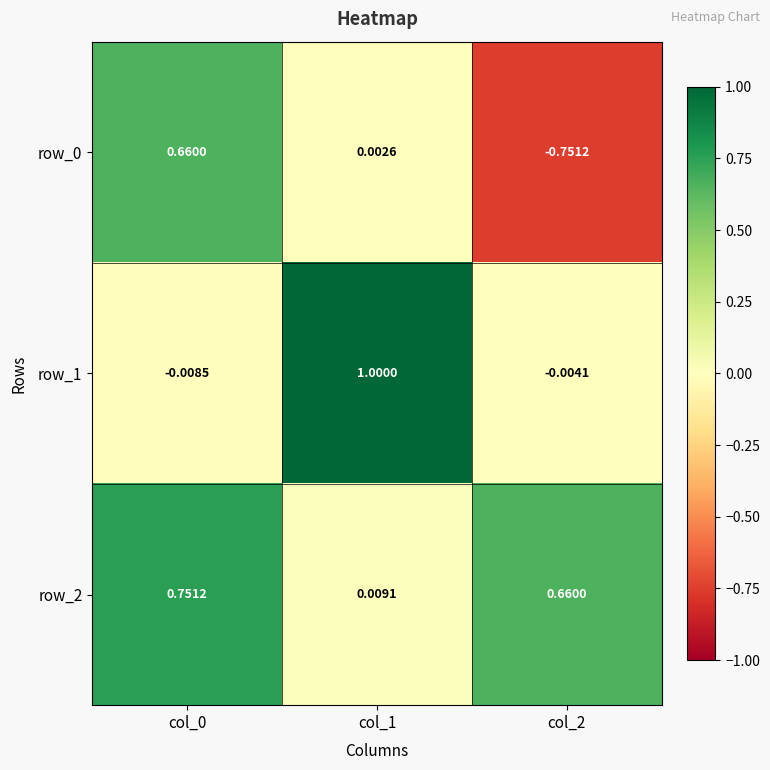

Is the value of row_2 at col_0 greater than the value of row_1 at col_2?

Yes